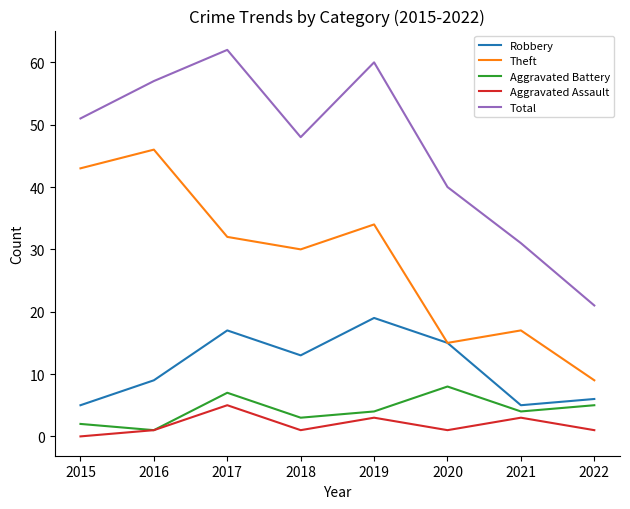

Where is Theft nearest to the value 27?

2018